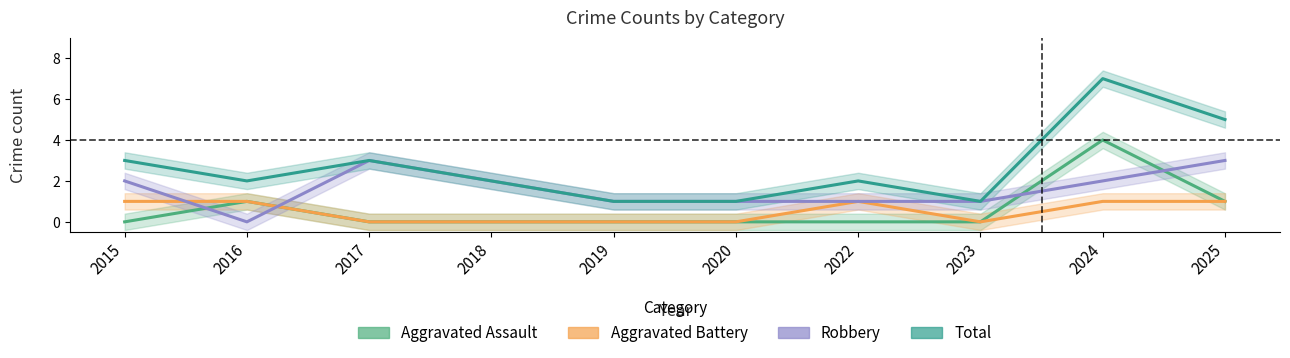

How many values in the Robbery series are below 2?

5